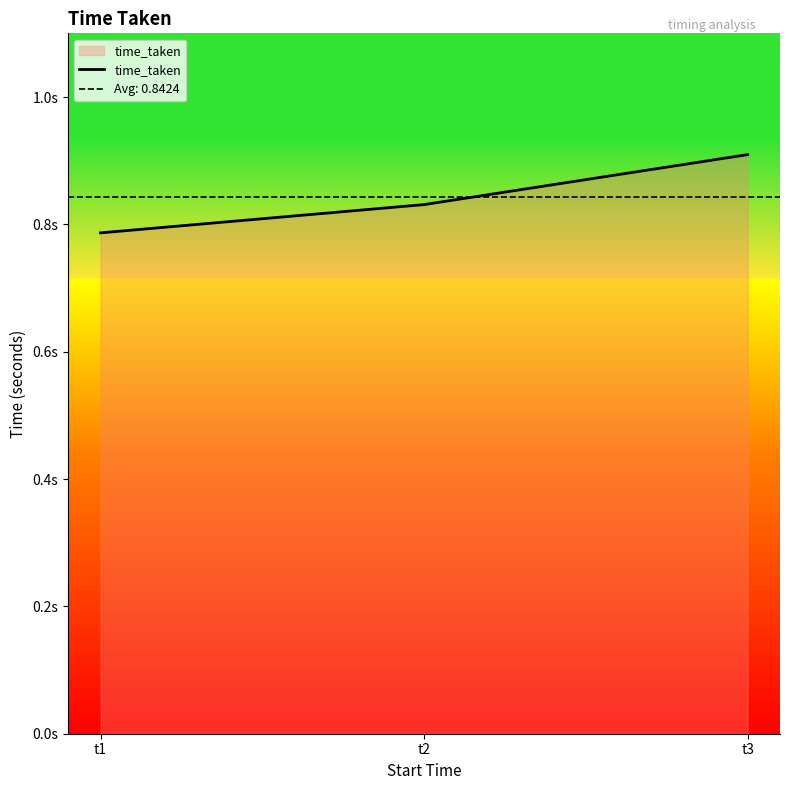

What value does the data have at t2?

0.8